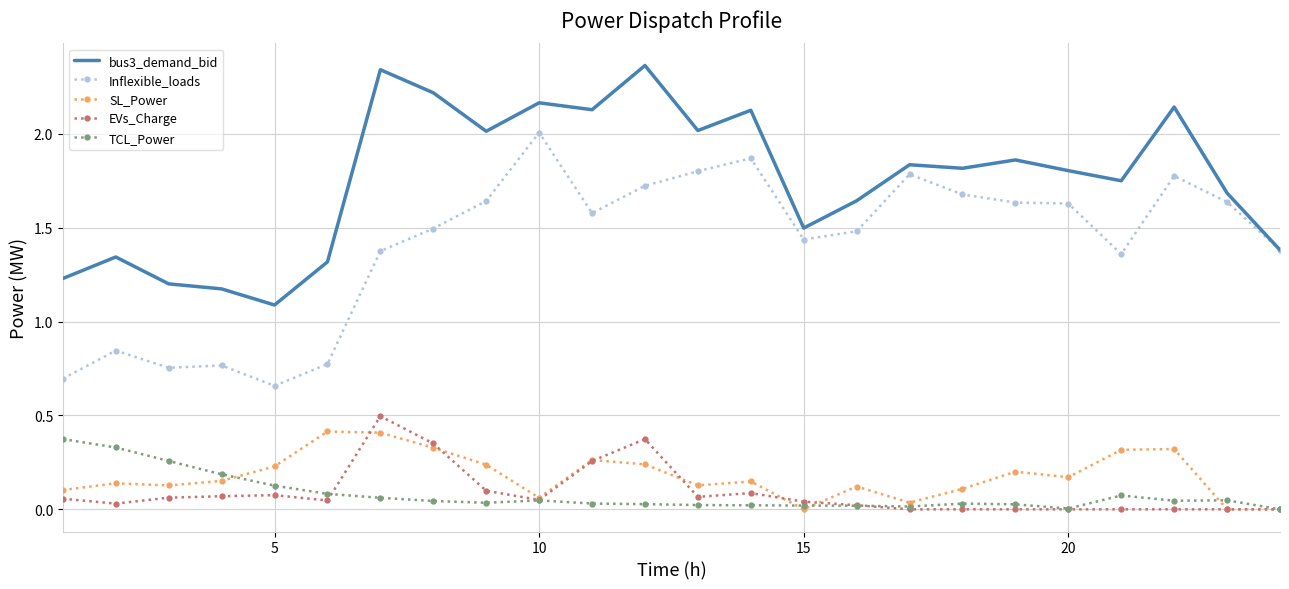

What is the maximum value for Inflexible_loads?

2.0